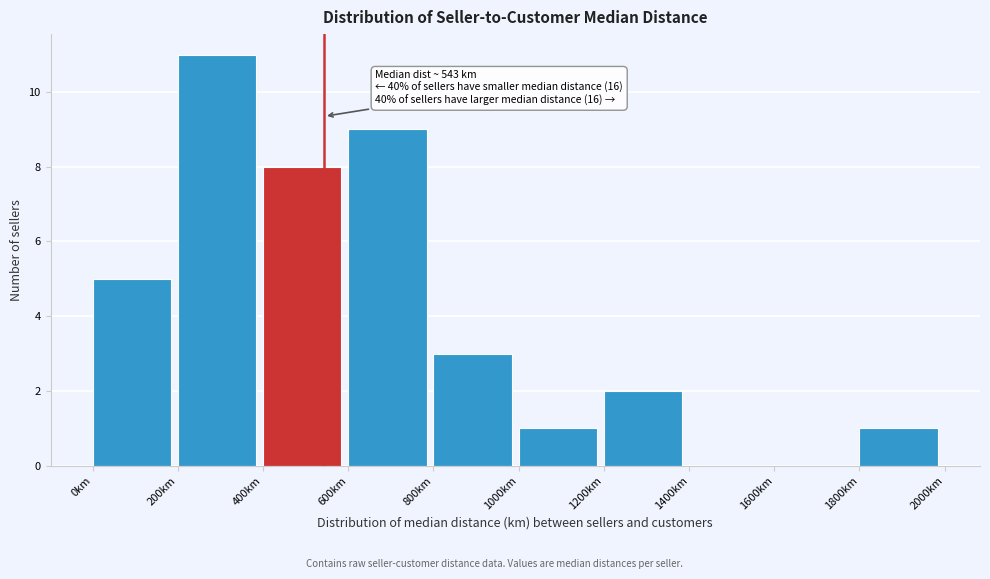

Which range on the x-axis has the tallest bar?

200 to 400